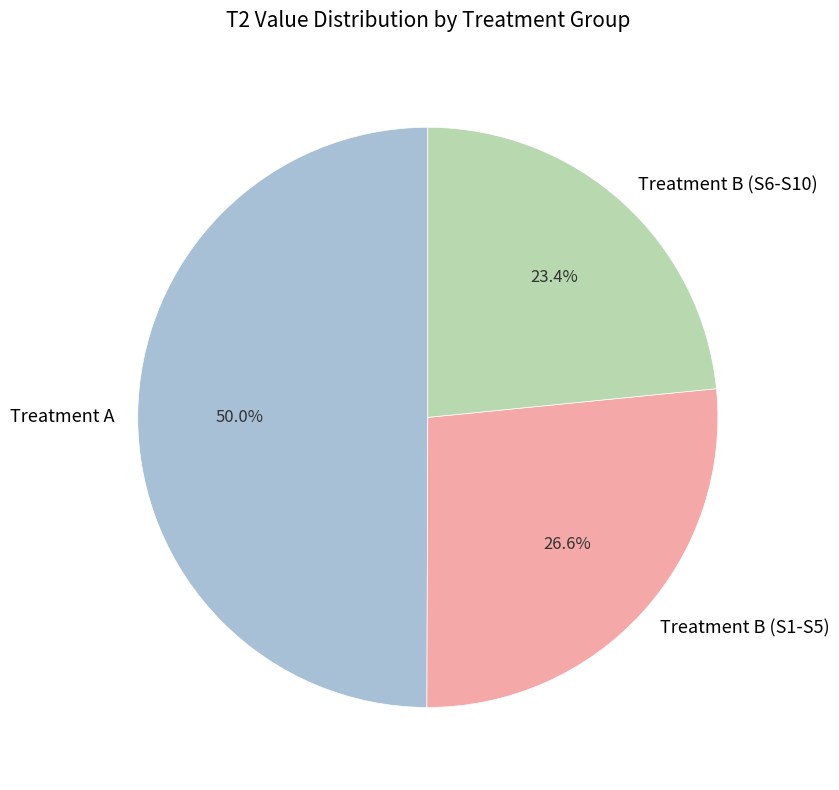

Does Treatment B (S6-S10) represent more than half of the total?

No